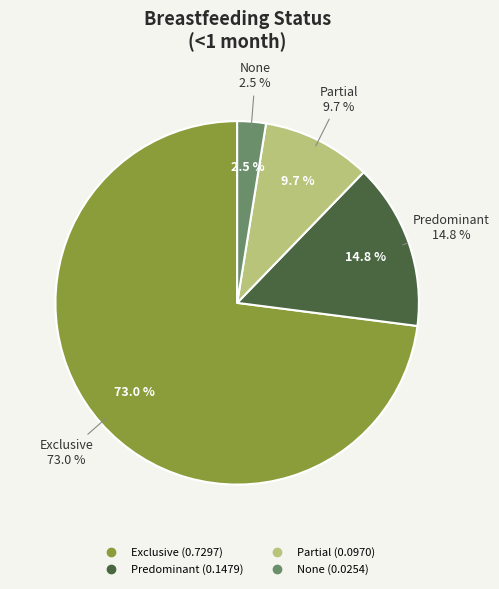

What portion of the pie excludes None?

97.5%